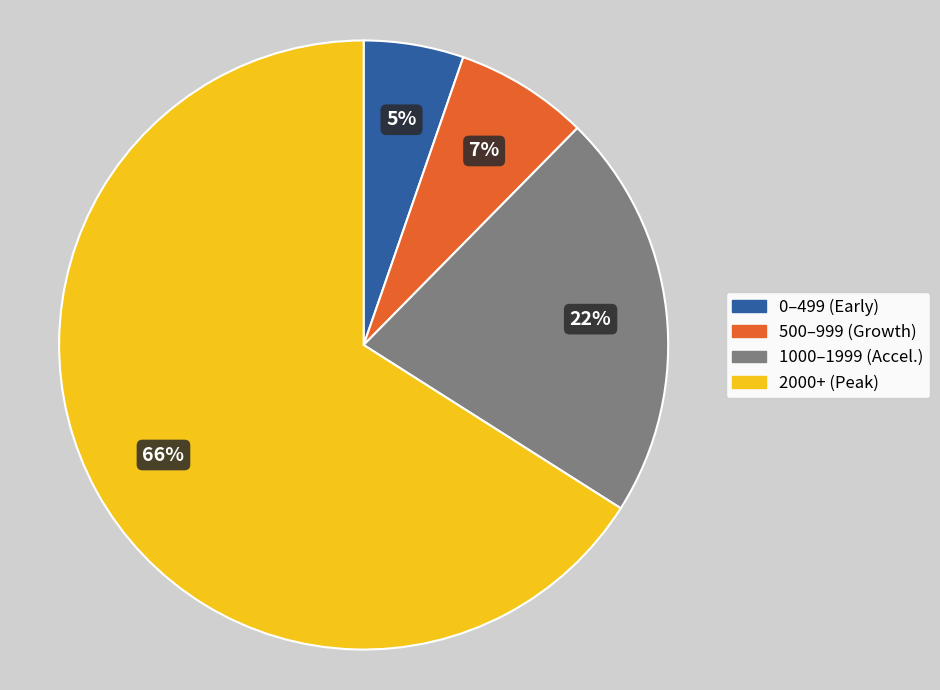

Is 500–999 (Growth) the majority of the pie?

No